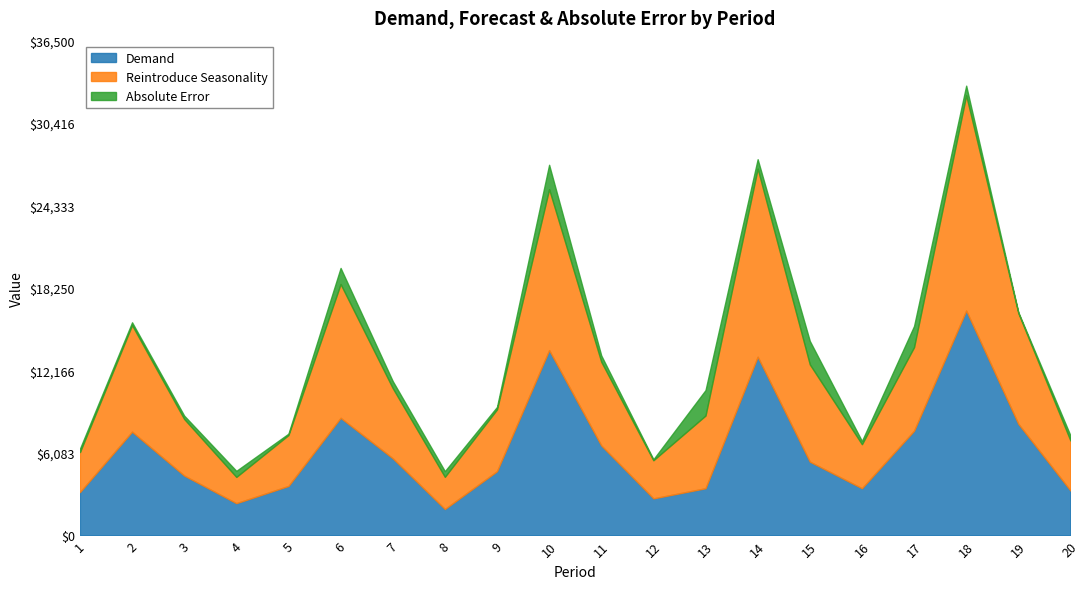

Reading left to right, extract all data points from this chart.

Demand: 3200.0	7658.0	4420.0	2384.0	3654.0	8680.0	5695.0	1953.0	4742.0	13673.0	6640.0	2737.0	3486.0	13186.0	5448.0	3485.0	7728.0	16591.0	8236.0	3316.0
Reintroduce Seasonality: 2951.6	7862.5	4175.0	1935.7	3755.6	9867.6	5175.9	2373.5	4559.6	11872.7	6176.8	2811.3	5363.6	13877.8	7177.7	3249.1	6167.6	15883.0	8178.6	3686.9
Absolute Error: 248.4	204.5	245.0	448.3	101.6	1187.6	519.1	420.5	182.4	1800.3	463.2	74.3	1877.6	691.8	1729.7	235.9	1560.4	708.0	57.4	370.9